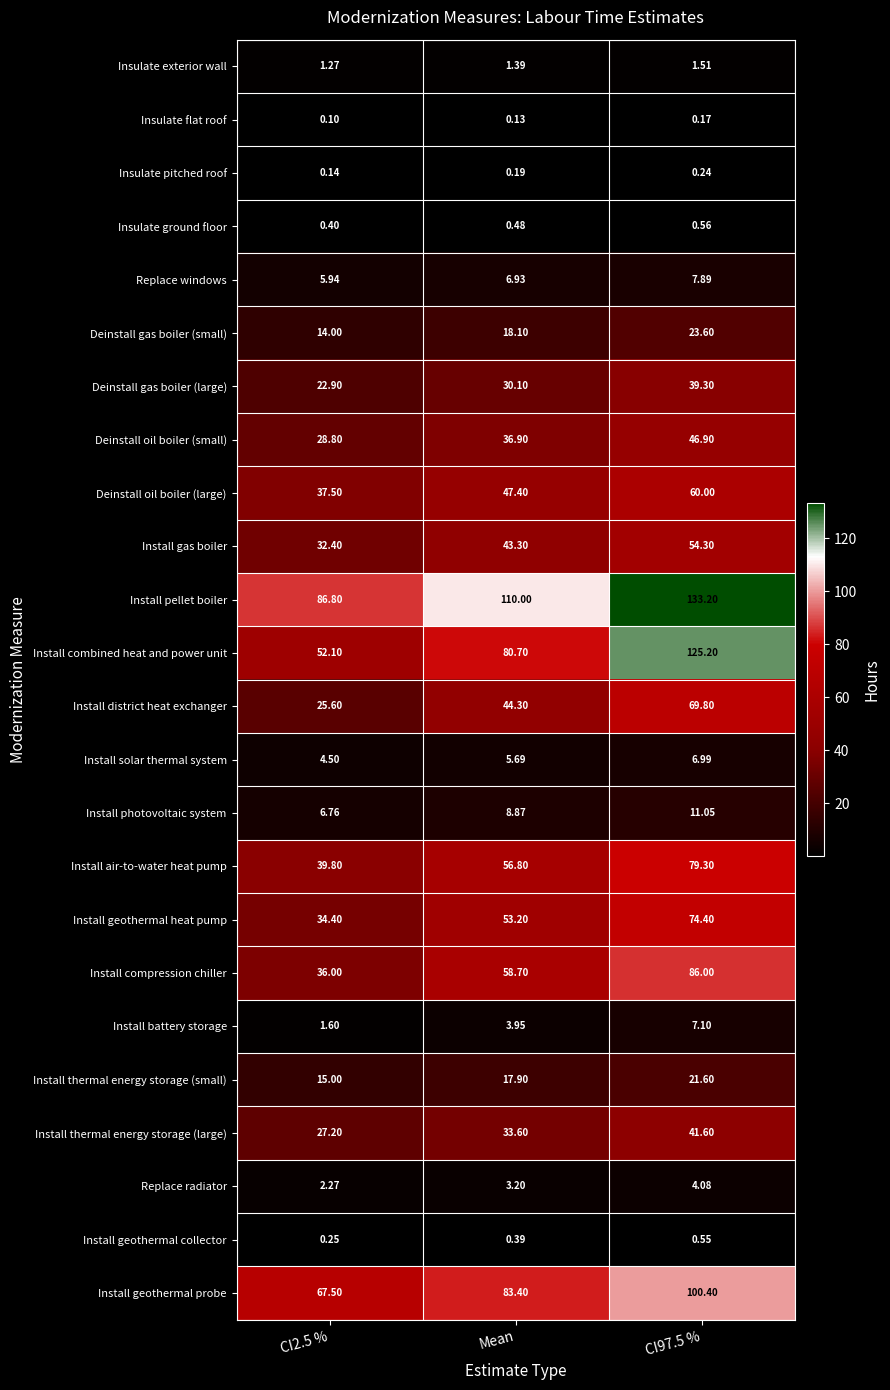

Where does the Install compression chiller series first go above 58?

Mean